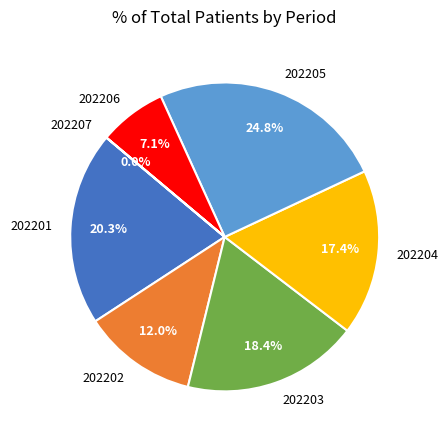

What is the largest slice in the pie chart?

202205